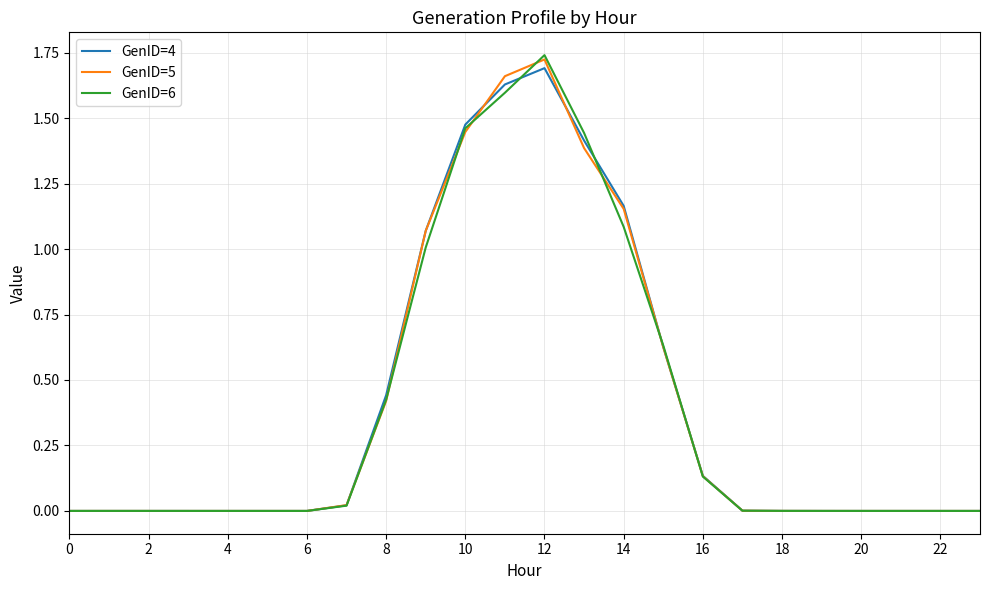

Which series has the largest range (max minus min)?

GenID=6